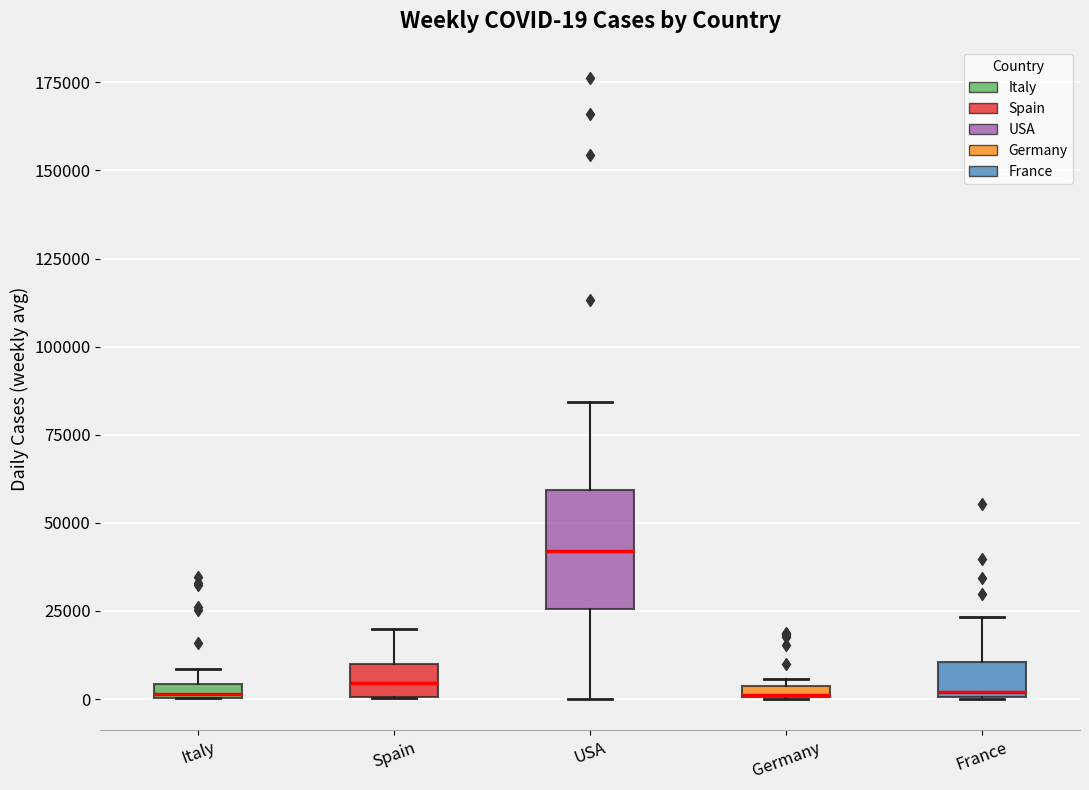

Comparing the boxes themselves (not the whiskers), which one is the tallest?

USA